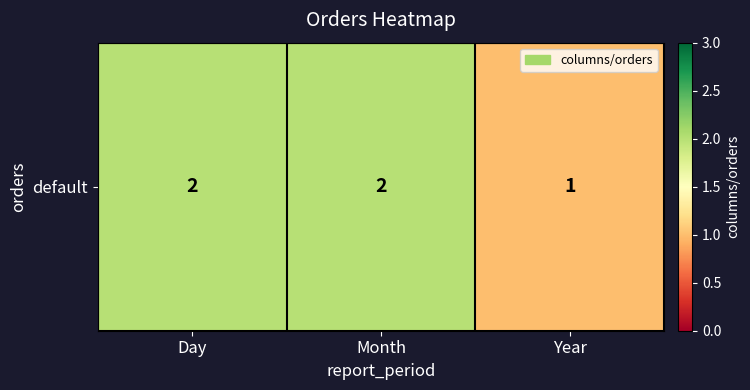

The value at Year is 1. True or false?

True